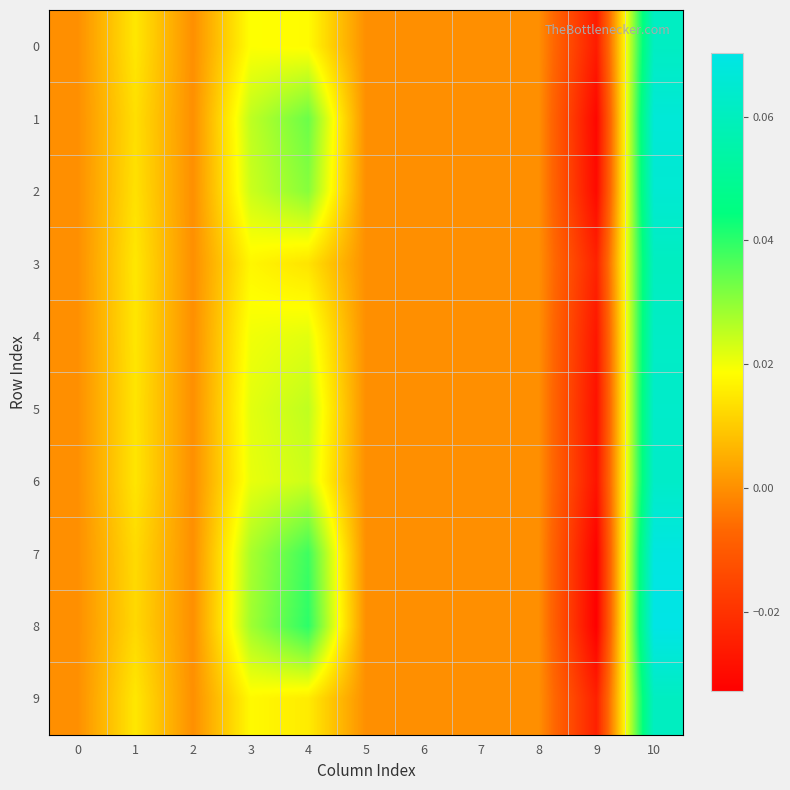

What is the total value across all series at 3?

0.2